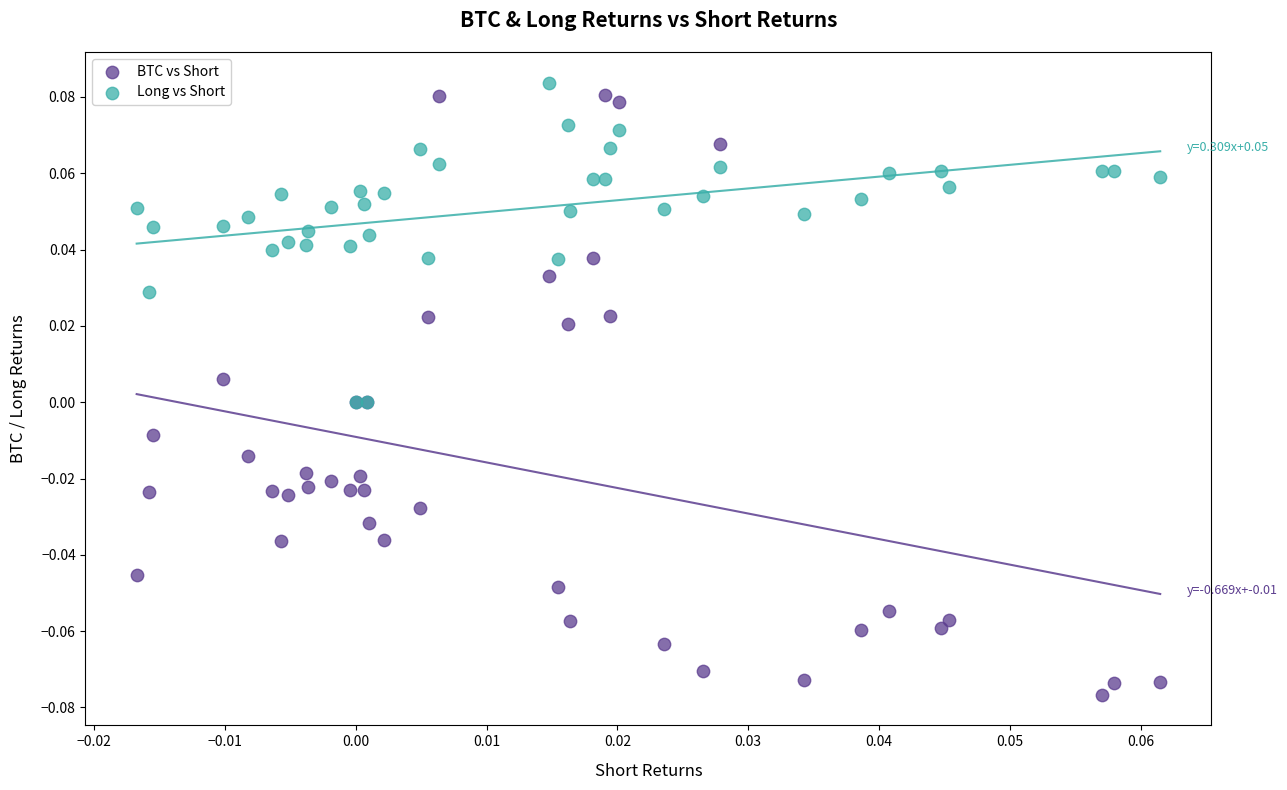

Which series reaches the maximum Y coordinate?

Long vs Short